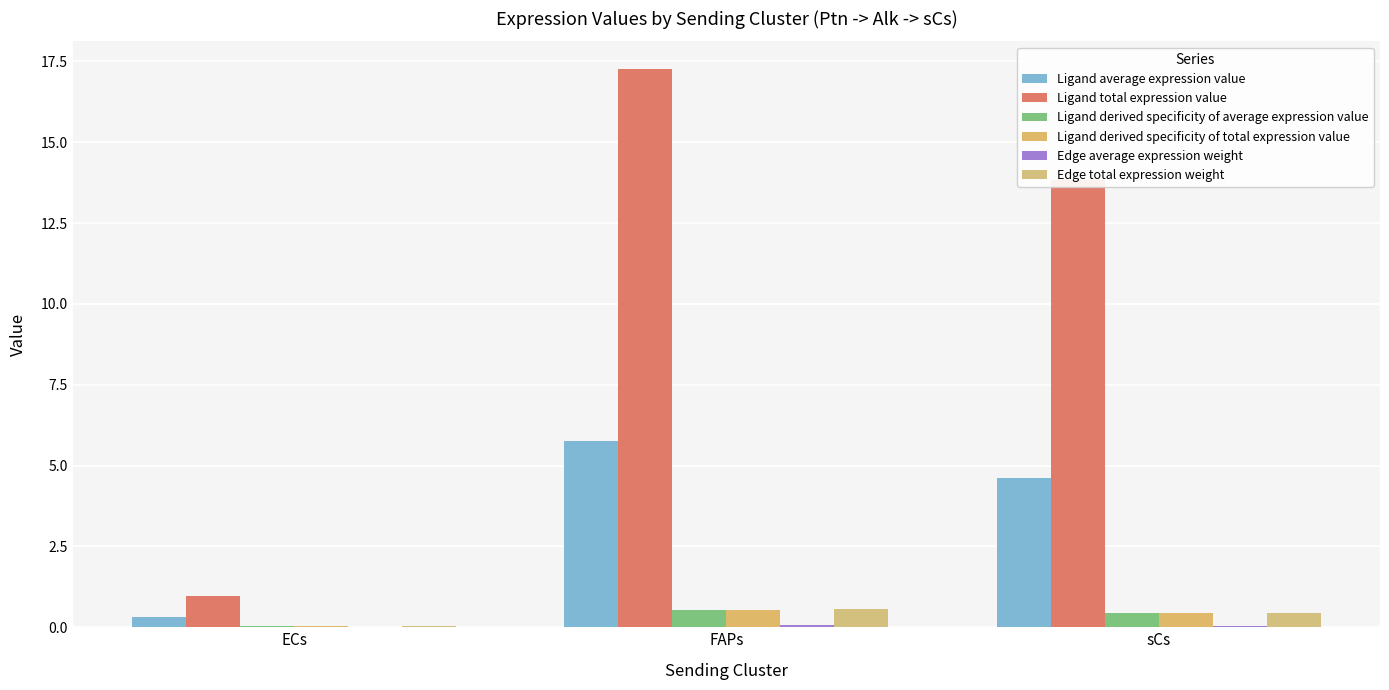

What is the sum of all Ligand derived specificity of total expression value values?

1.0